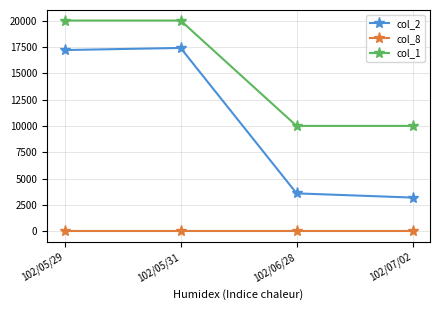

List the series in order of their peak value, highest first.

col_1, col_2, col_8